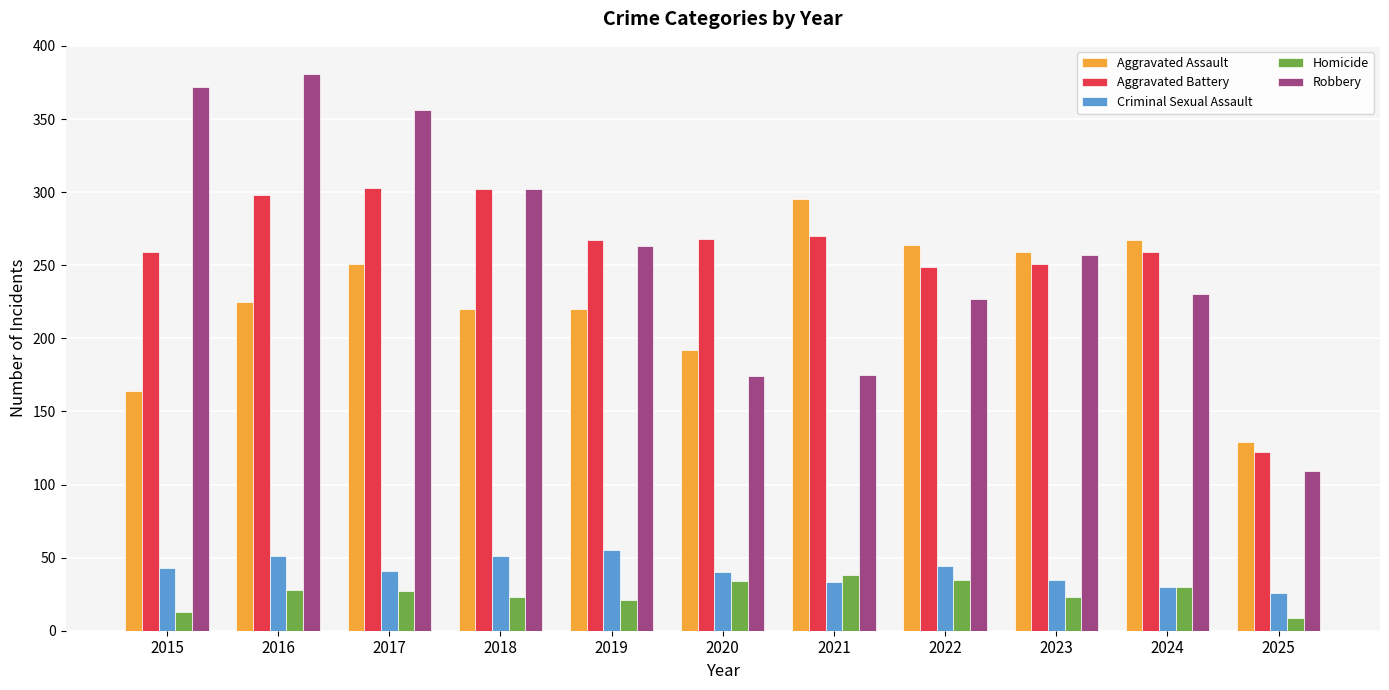

Is it true that Robbery equals 372 at 2015?

True